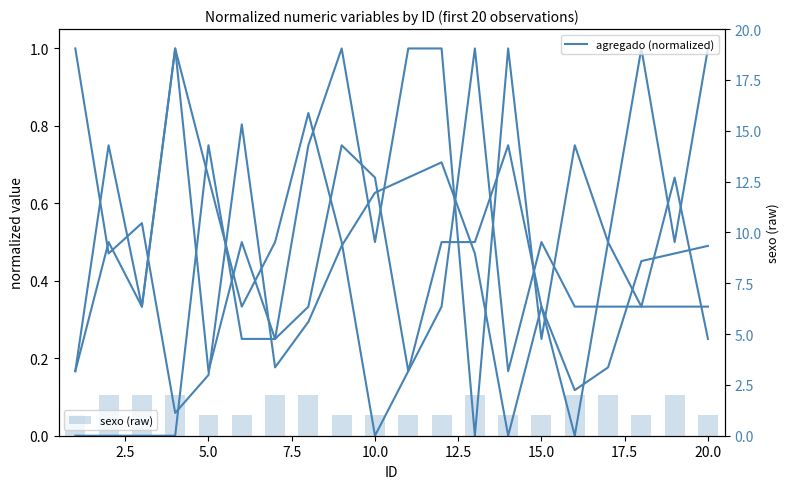

What is the maximum value for v72 (normalized)?

1.0